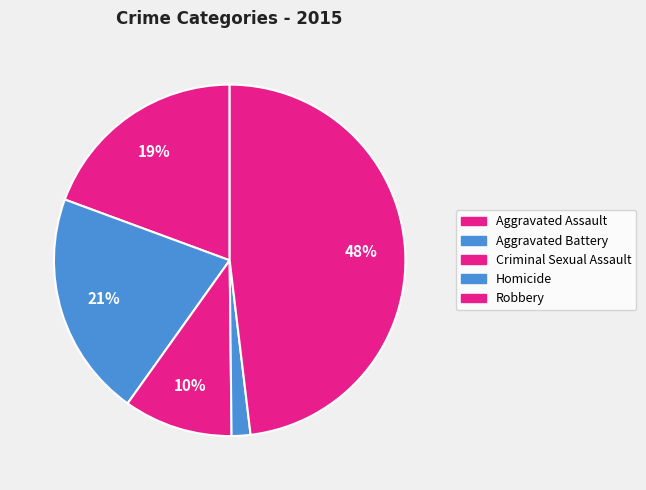

Which category has the biggest portion of the pie?

Robbery